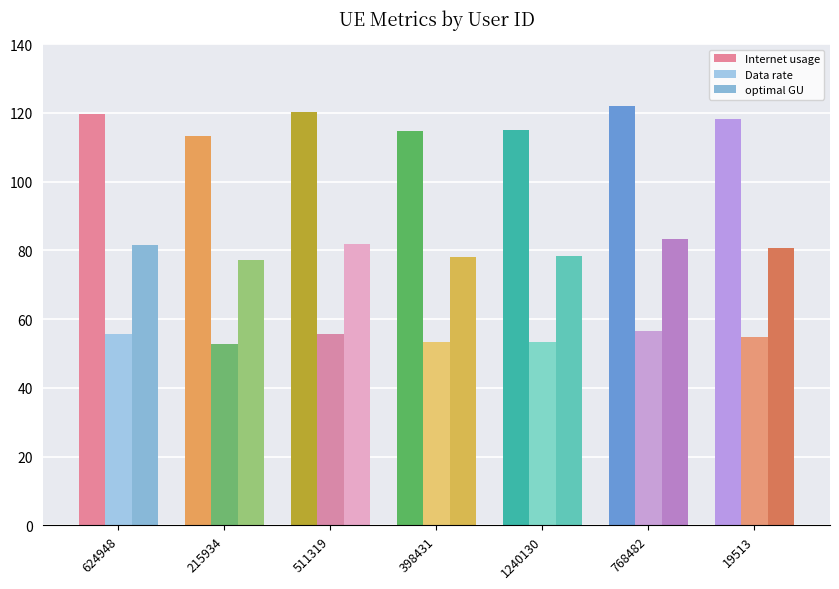

What is the value of the optimal GU bar at the 3rd from the left?

81.8